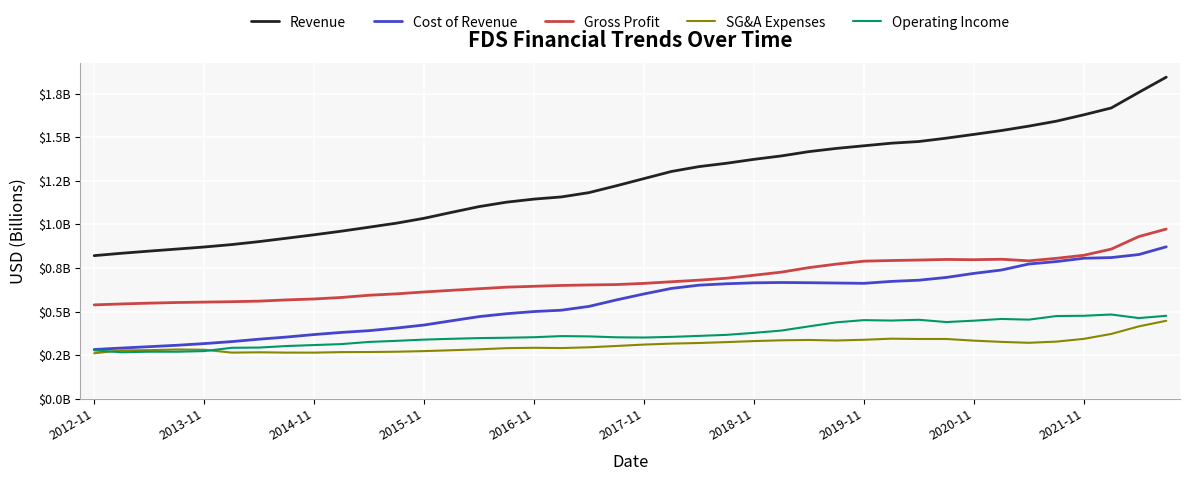

Which series has the widest spread of values?

Revenue